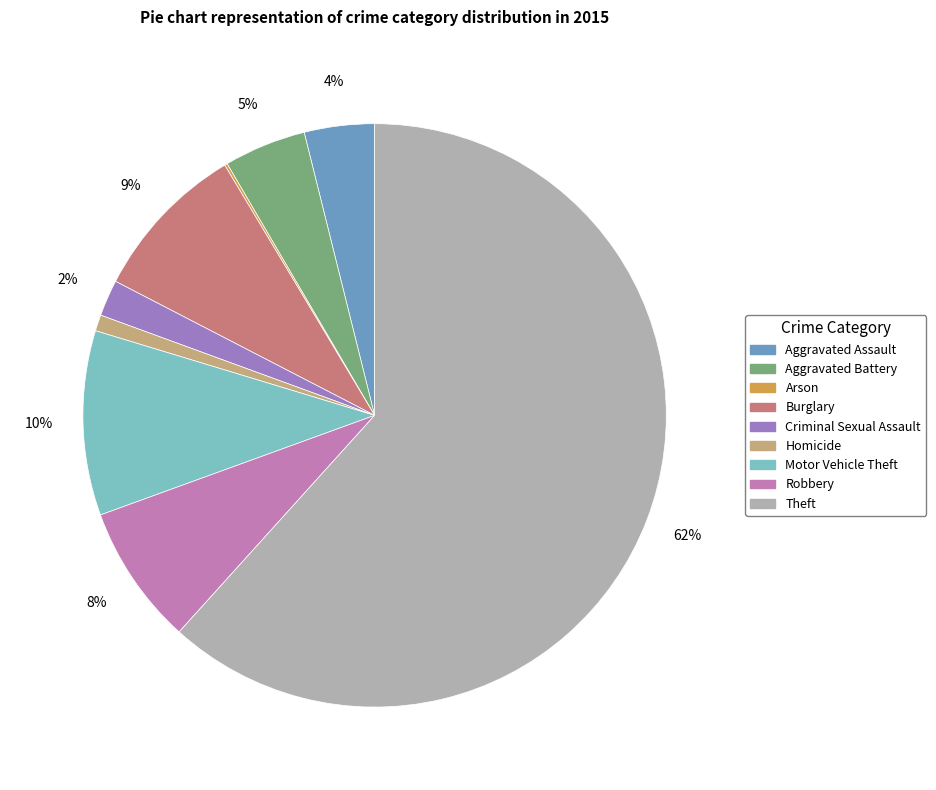

True or false: Theft accounts for 62% of the total.

True